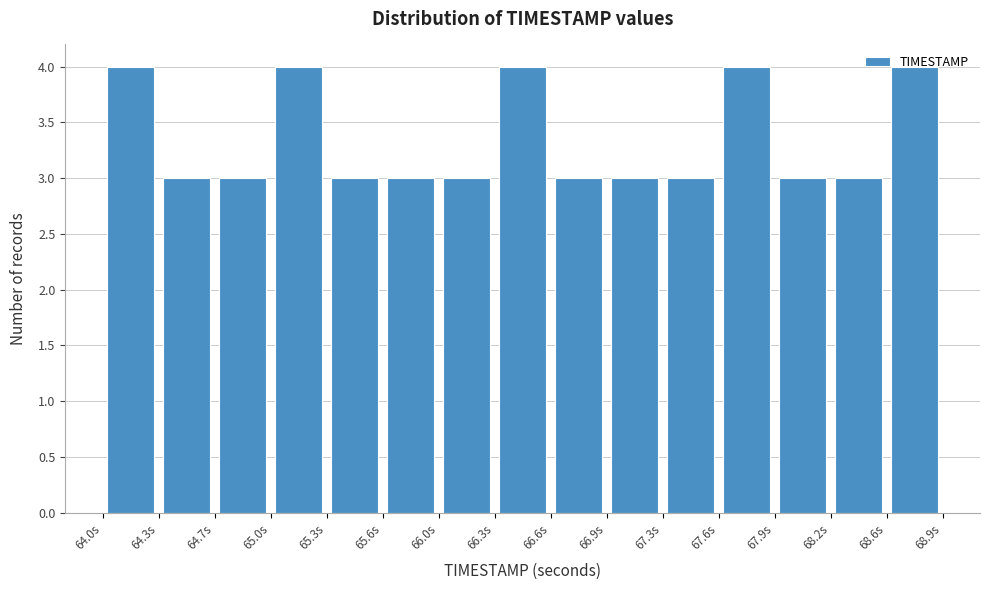

Reading left to right, transcribe this chart: for each bar, give the range it covers on the x-axis and its height. Neither the bar edges nor the heights are printed on the chart, so give them approximately, as read against the axes.

64.00 to 64.35: 4
64.35 to 64.65: 3
64.65 to 65.00: 3
65.00 to 65.30: 4
65.30 to 65.65: 3
65.65 to 65.95: 3
65.95 to 66.30: 3
66.30 to 66.60: 4
66.60 to 66.95: 3
66.95 to 67.25: 3
67.25 to 67.60: 3
67.60 to 67.90: 4
67.90 to 68.25: 3
68.25 to 68.55: 3
68.55 to 68.90: 4